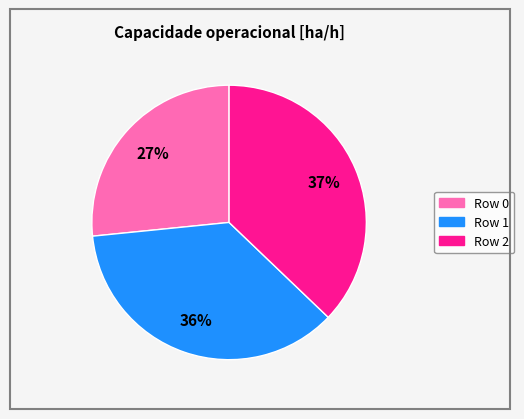

To the nearest percent, what is the average slice percentage?

33%